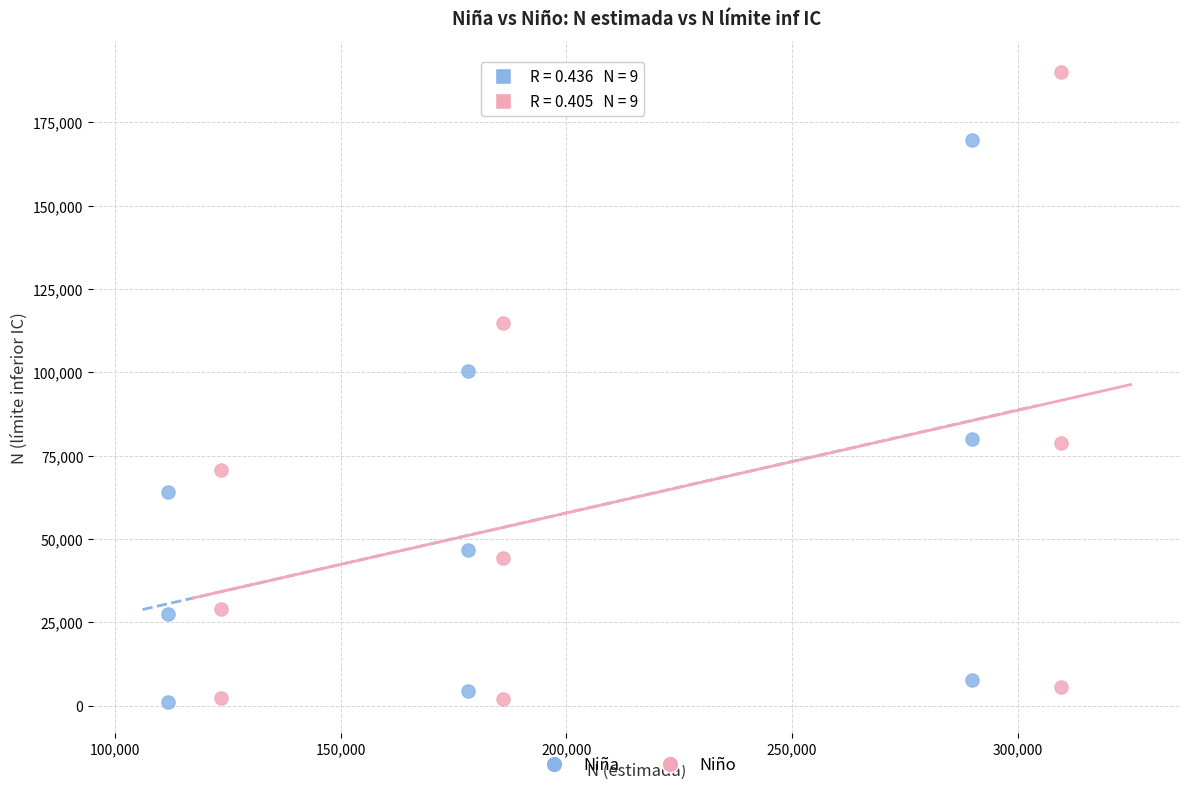

Which series has the largest Y range (max minus min)?

Niño